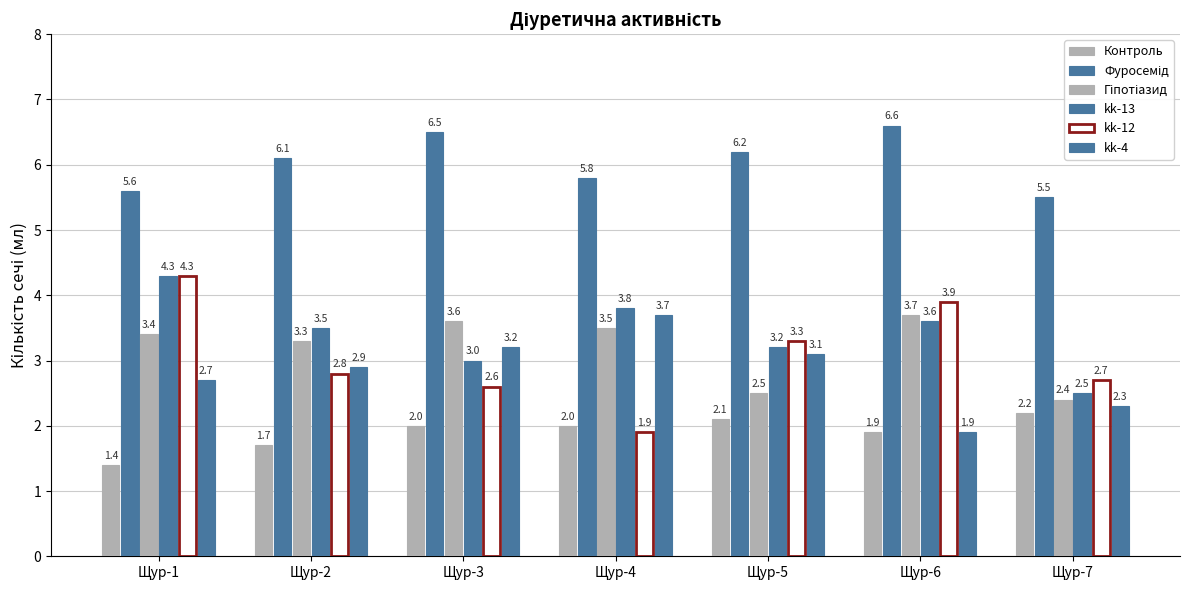

Count the number of categories in the chart.

7